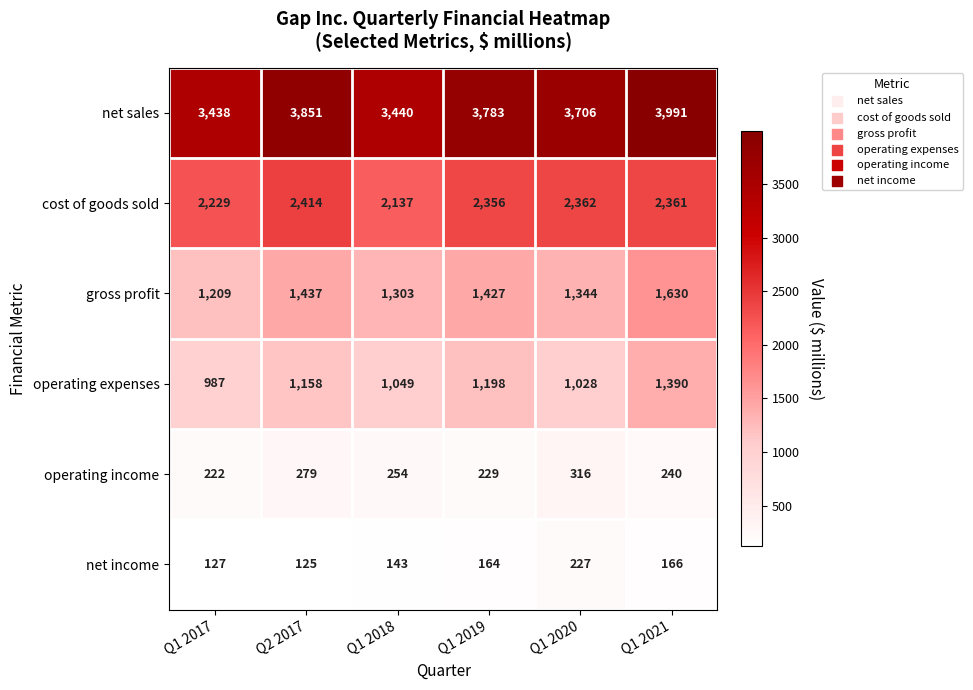

What is the total value across all series at Q1 2020?

8983